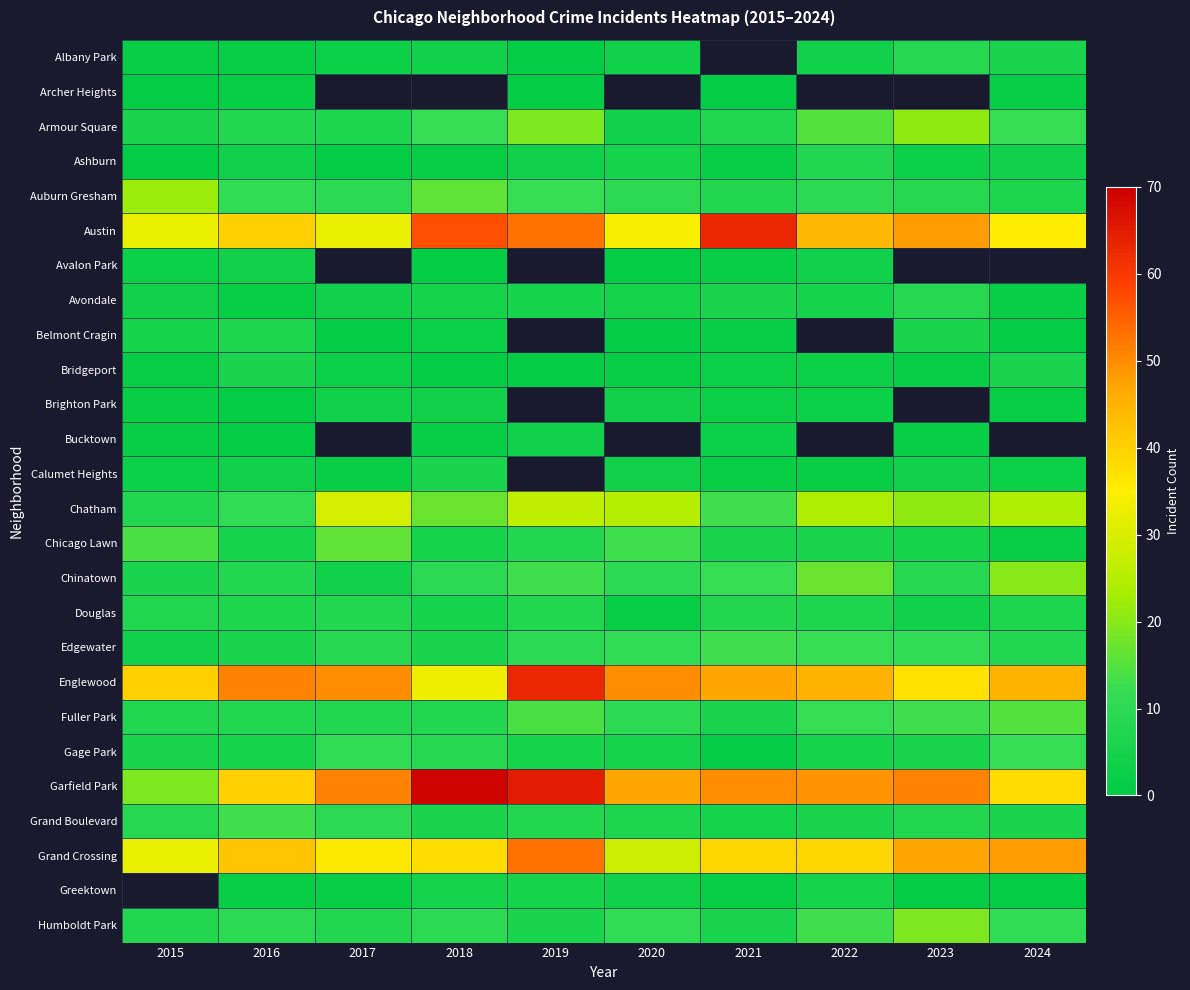

Between 2016 and 2021, which series saw the biggest shift?

Austin